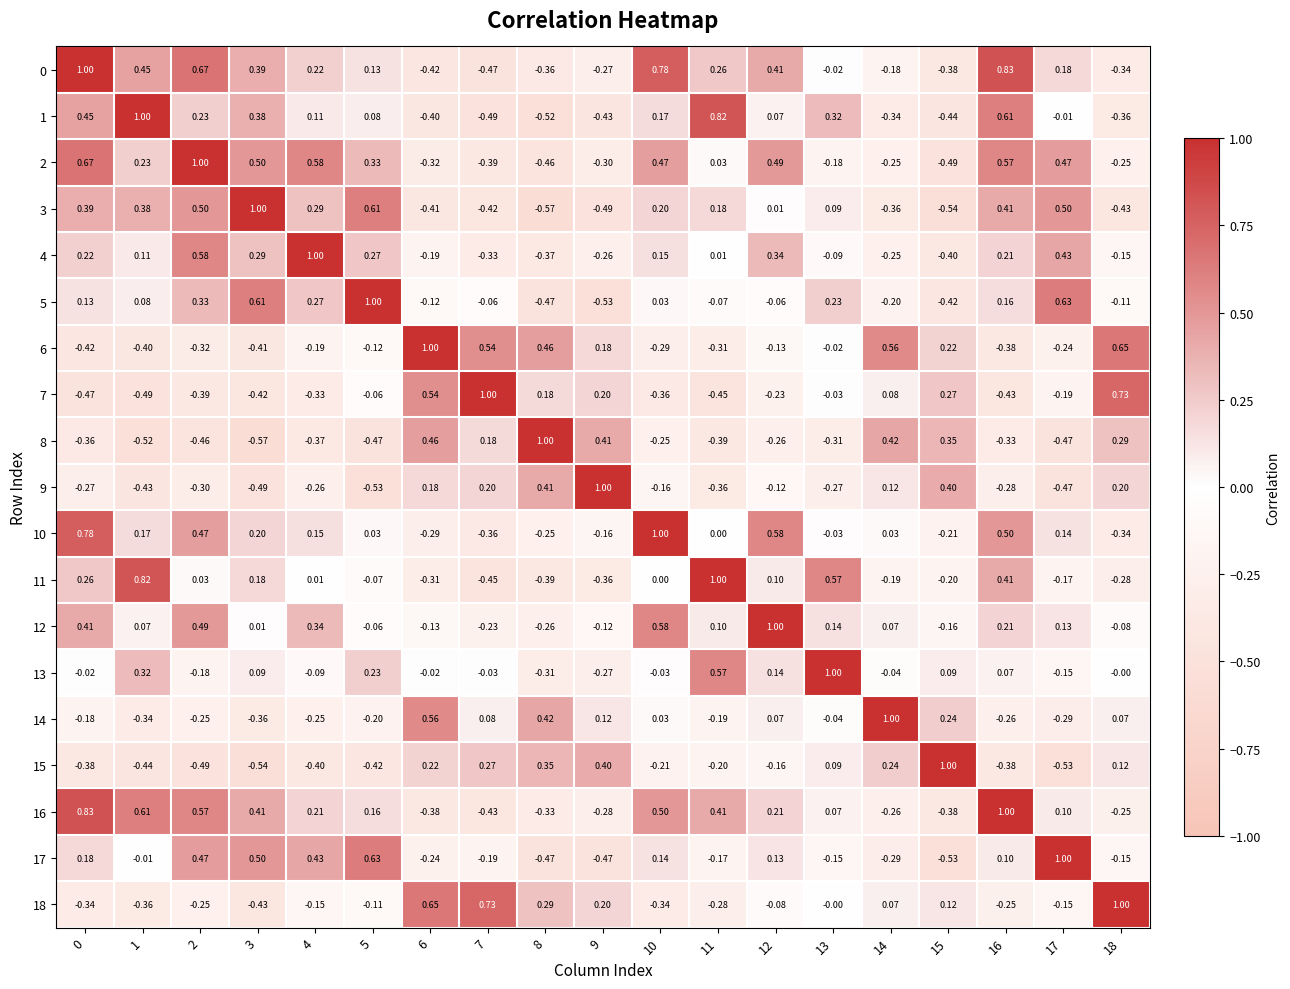

Is the value of 11 at 5 greater than the value of 10 at 11?

No